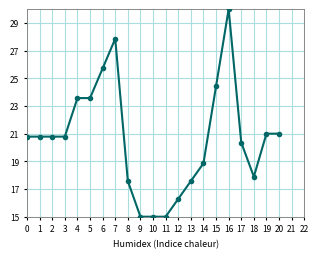

Reading left to right, transcribe all the data shown in this chart.

20.8	20.8	20.8	20.8	23.6	23.6	25.7	27.9	17.6	15.0	15.0	15.0	16.3	17.6	18.9	24.4	30.0	20.4	17.9	21.0	21.0